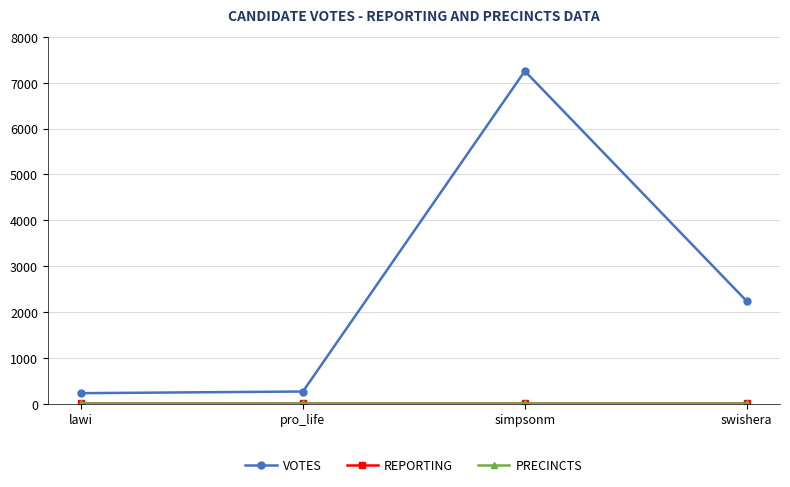

What is the minimum value shown in the chart?

18